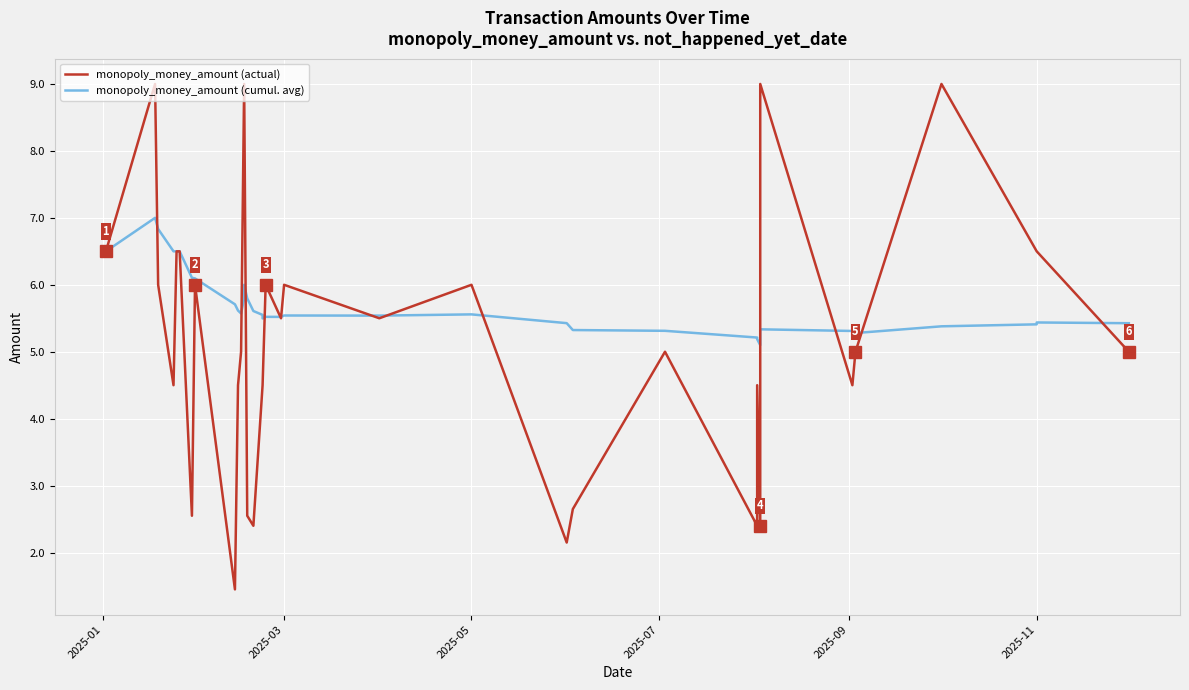

How many times do monopoly_money_amount (actual) and monopoly_money_amount (cumul. avg) cross each other?

13